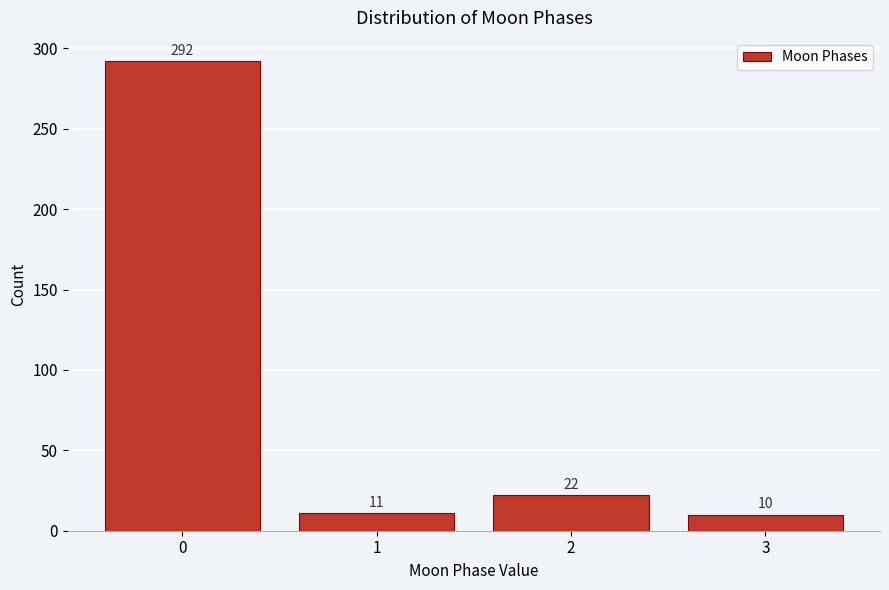

Reading right to left, list all the values displayed in this chart.

10	22	11	292